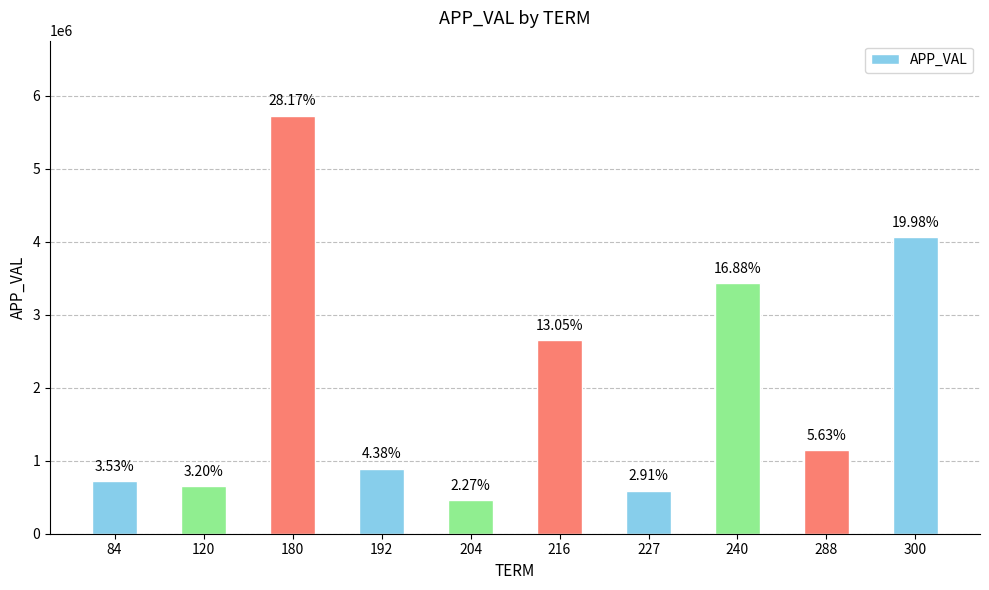

What is the difference between the values at 204 and 227?

130361